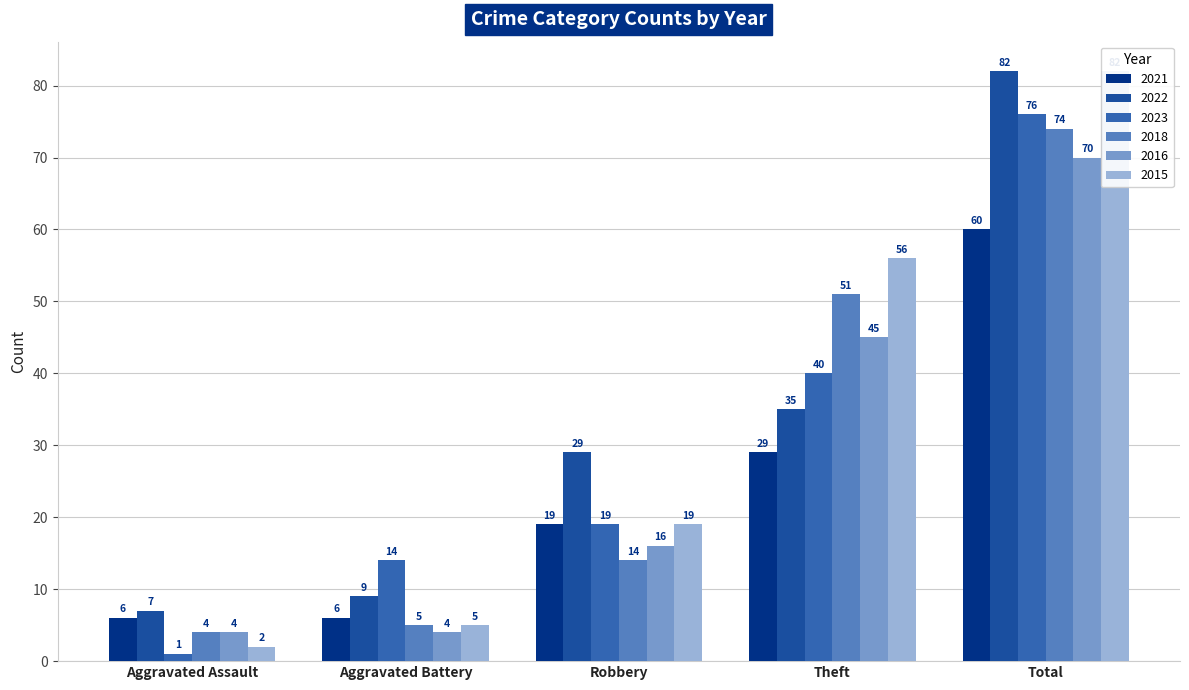

How many bars are there in each group?

6